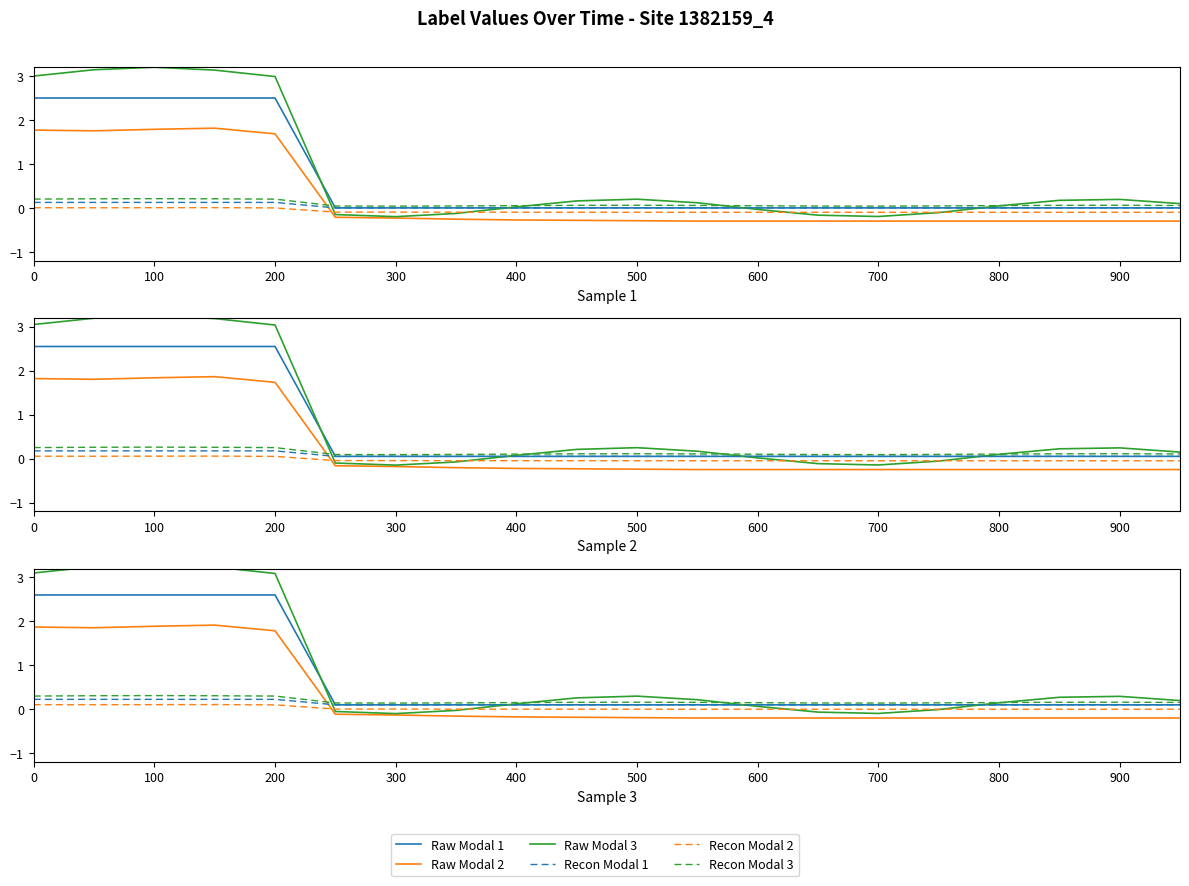

True or false: Raw Modal 3 and Recon Modal 2 cross at least once.

True